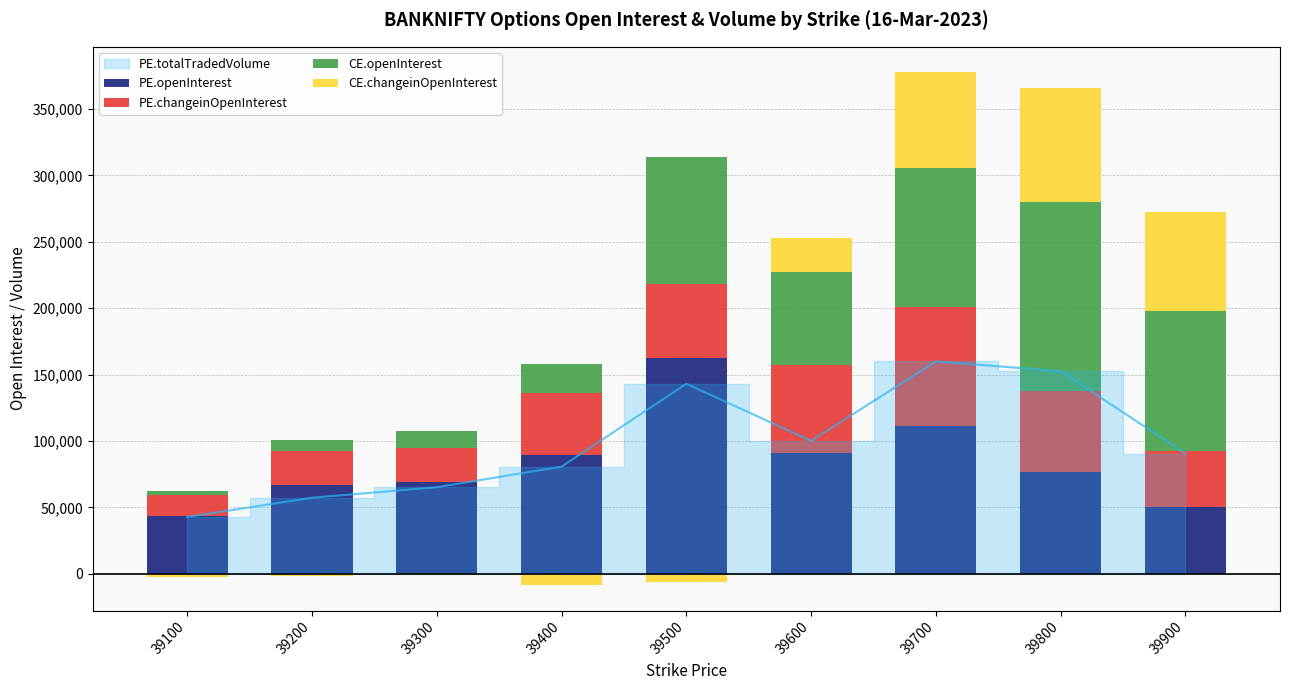

How many categories are shown in the chart?

9